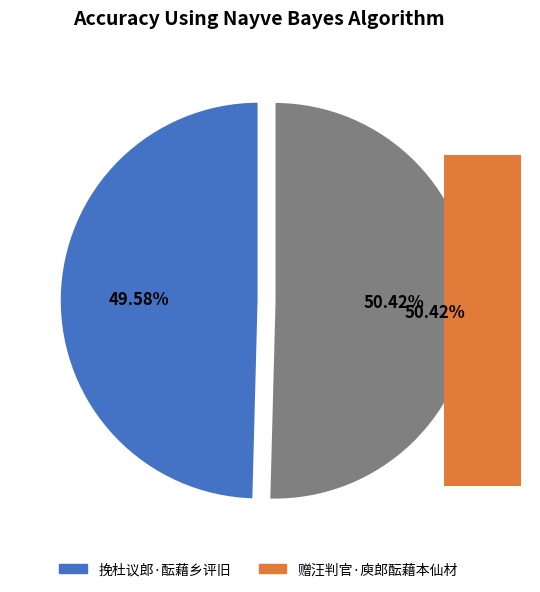

True or false: 挽杜议郎·酝藉乡评旧 accounts for 64% of the total.

False